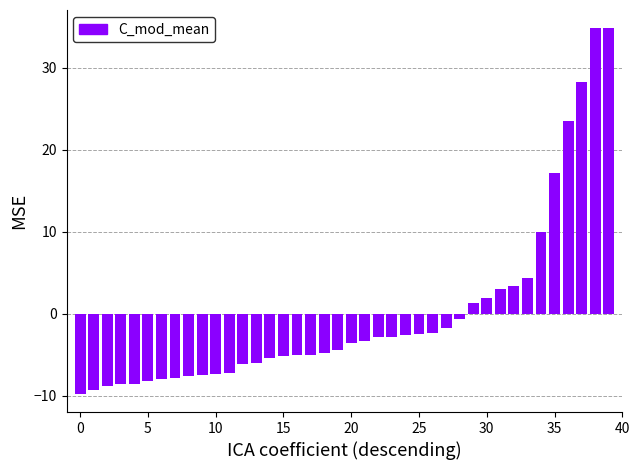

What is the value of the 38th bar from the left?

28.2